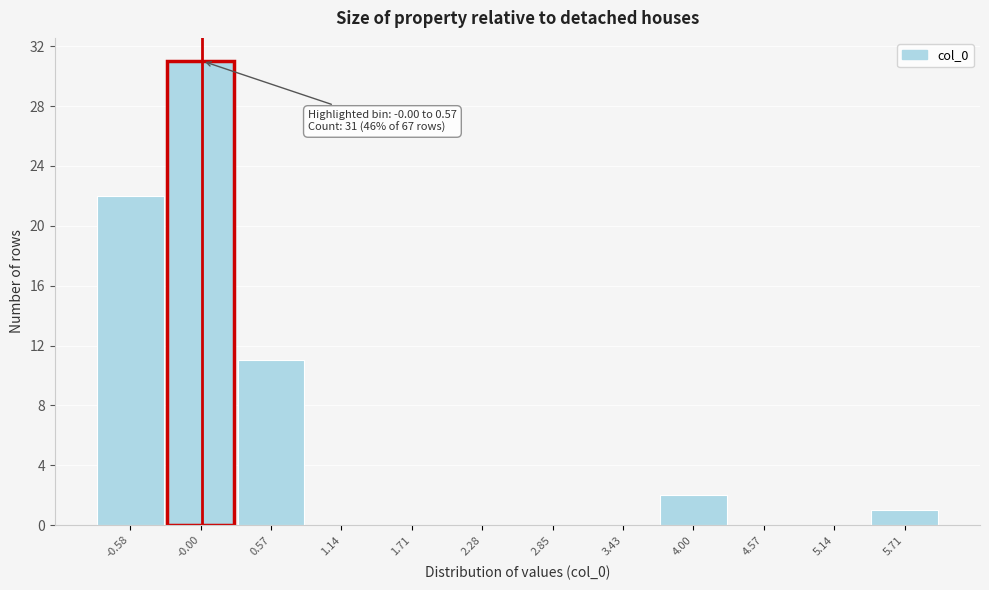

Reading right to left, list all the values displayed in this chart.

5.71=1	5.14=0	4.57=0	4.00=2	3.43=0	2.85=0	2.28=0	1.71=0	1.14=0	0.57=11	-0.00=31	-0.58=22